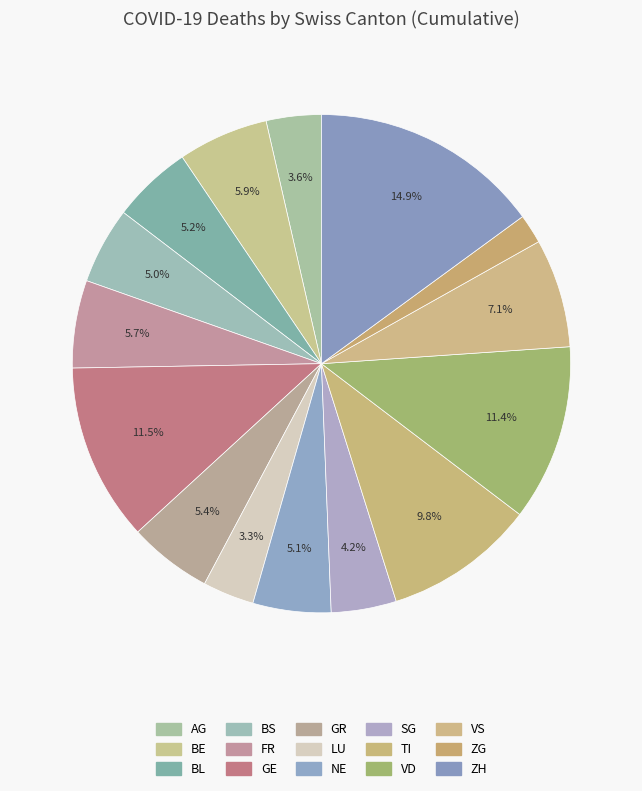

How many slices are in this pie chart?

15